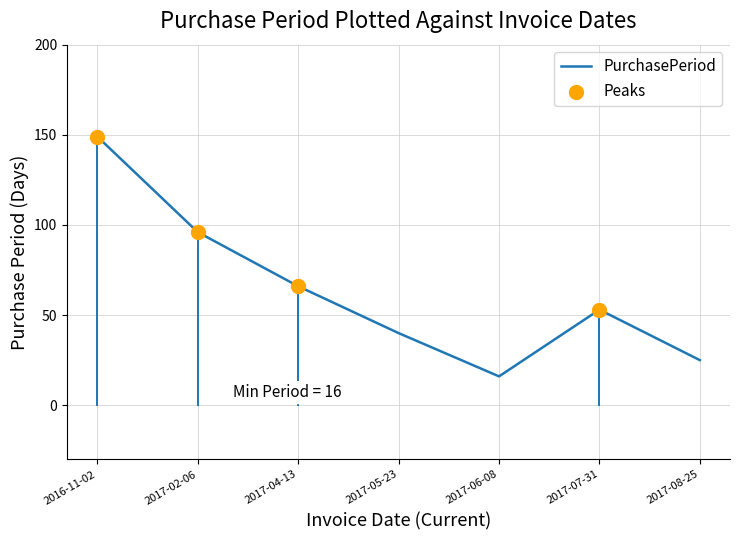

What is the ratio of the value at 2017-08-25 to the value at 2017-02-06?

0.3